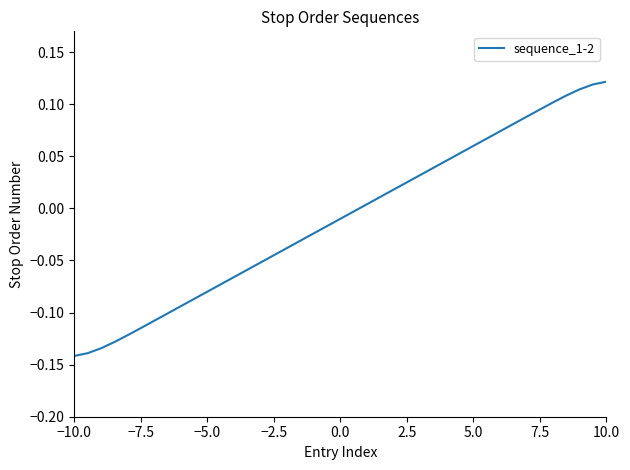

What is the difference between the maximum and minimum values?

0.3